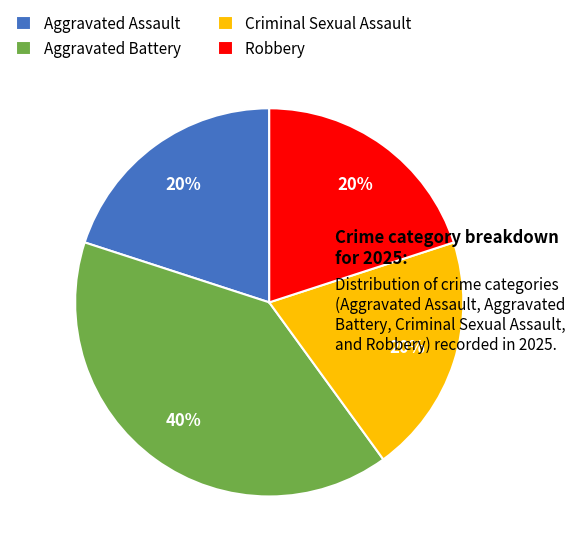

Which slice is the largest?

Aggravated Battery